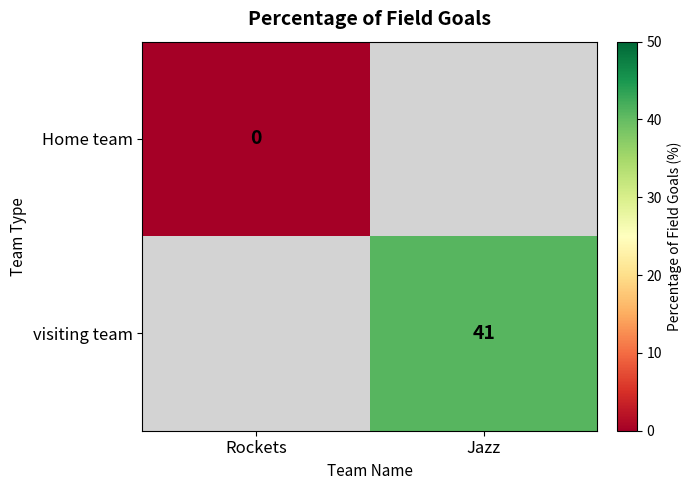

Is the value of Home team at Rockets greater than the value of visiting team at Jazz?

No